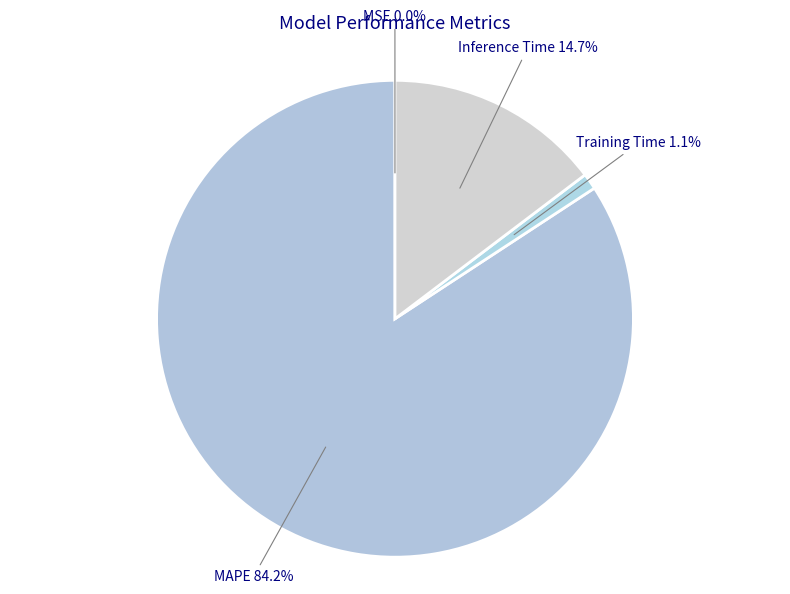

Do Training Time 1.1% and Inference Time 14.7% together represent more than half of the pie?

No